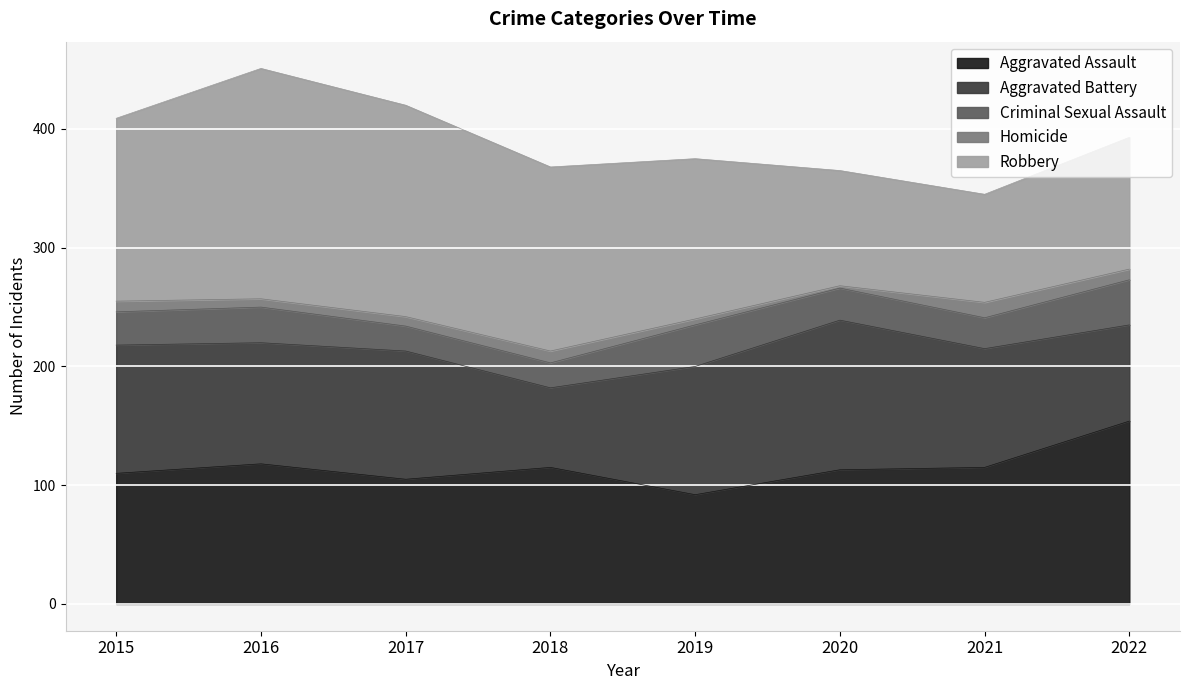

At which label does Criminal Sexual Assault reach its peak?

2022